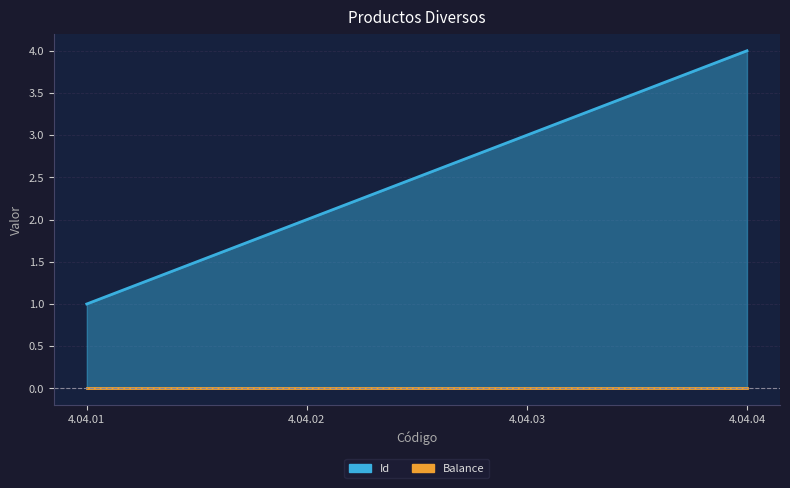

What is the ratio of the value at 4.04.01 to the value at 4.04.04?

0.2